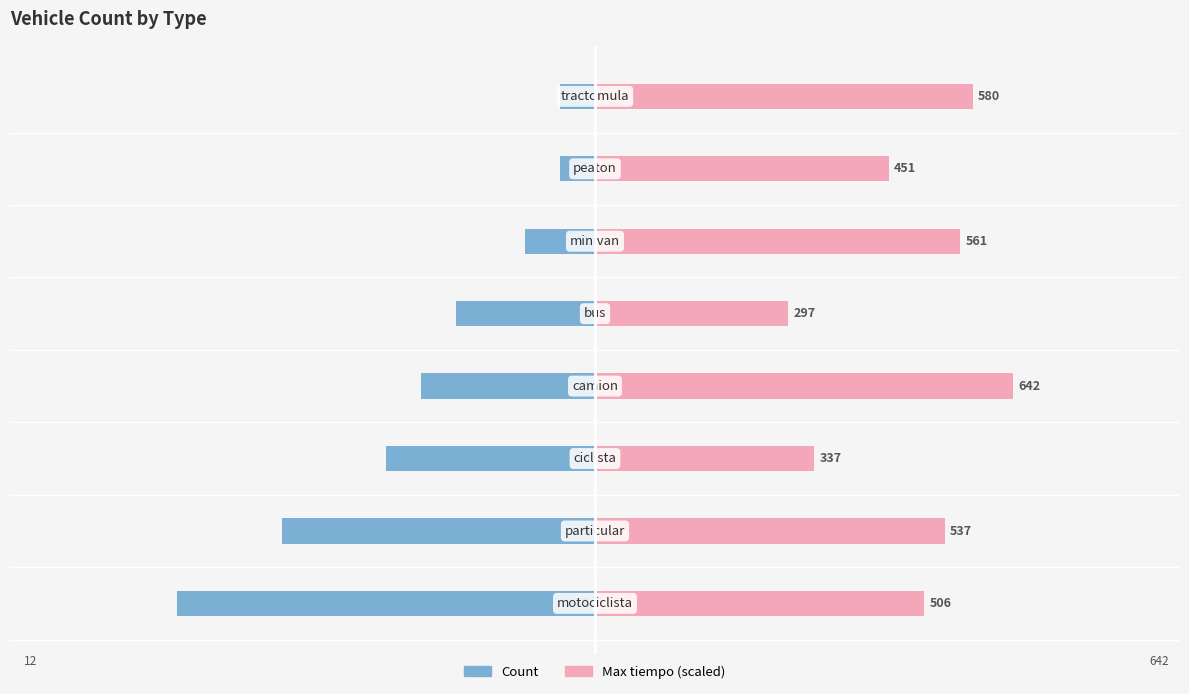

At how many categories does at least one series exceed 4?

8